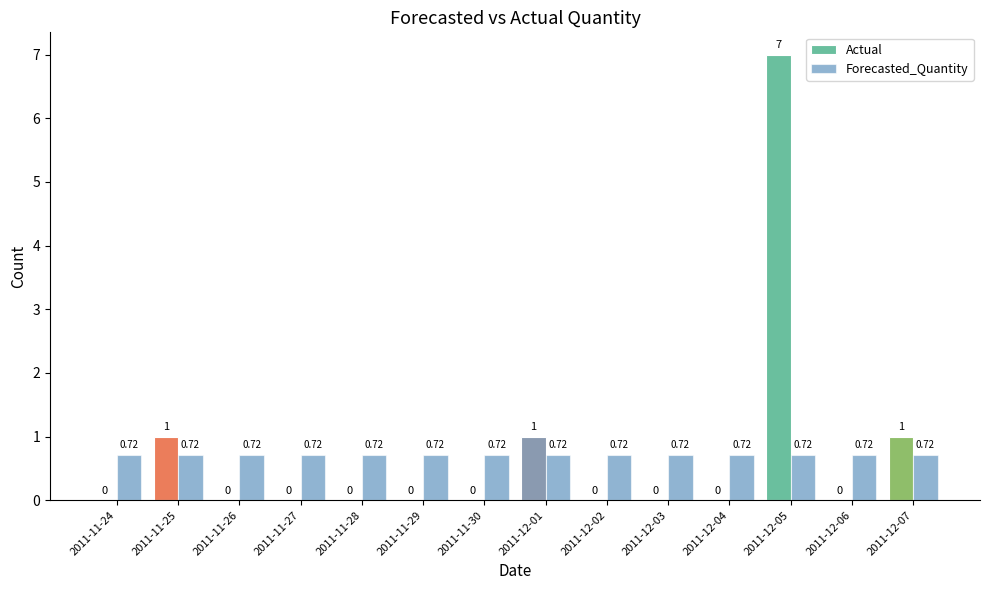

Is the value of Forecasted_Quantity at 2011-12-07 greater than the value of Actual at 2011-11-25?

No